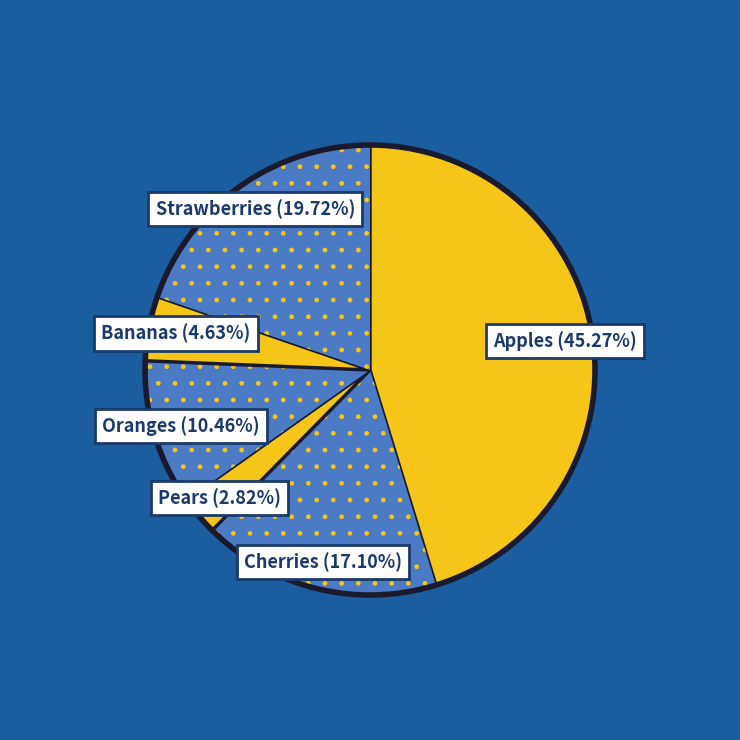

To the nearest percent, what is the combined percentage of Cherries and Bananas?

22%